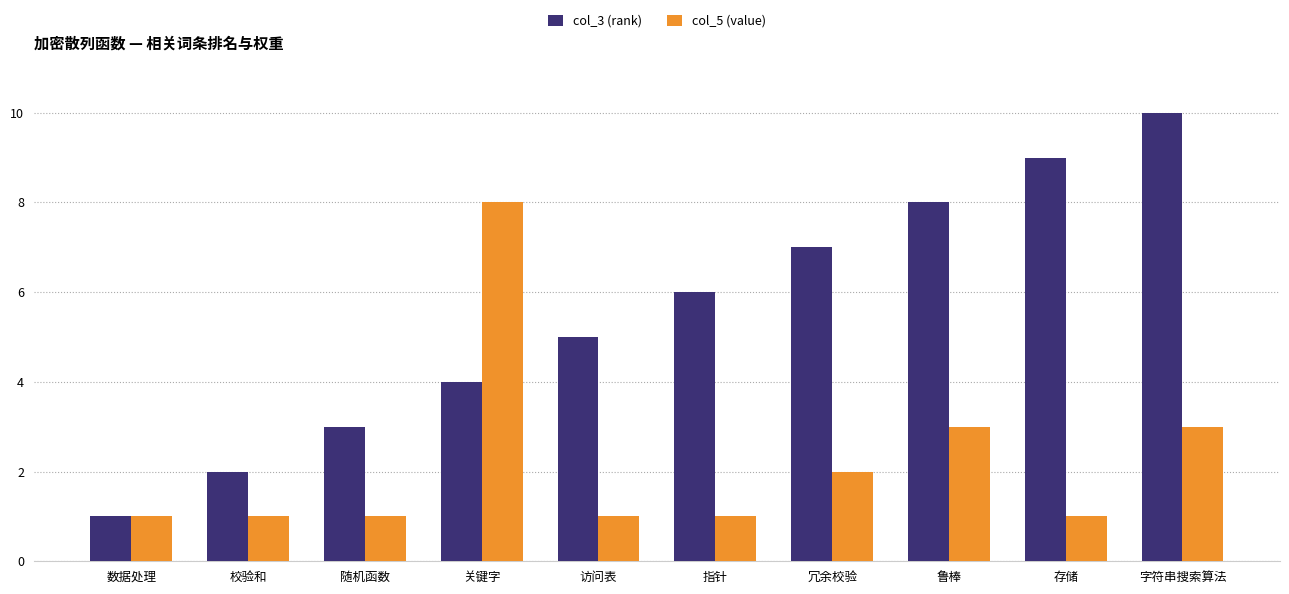

True or false: col_5 (value) has a value of 1 at 存储.

True